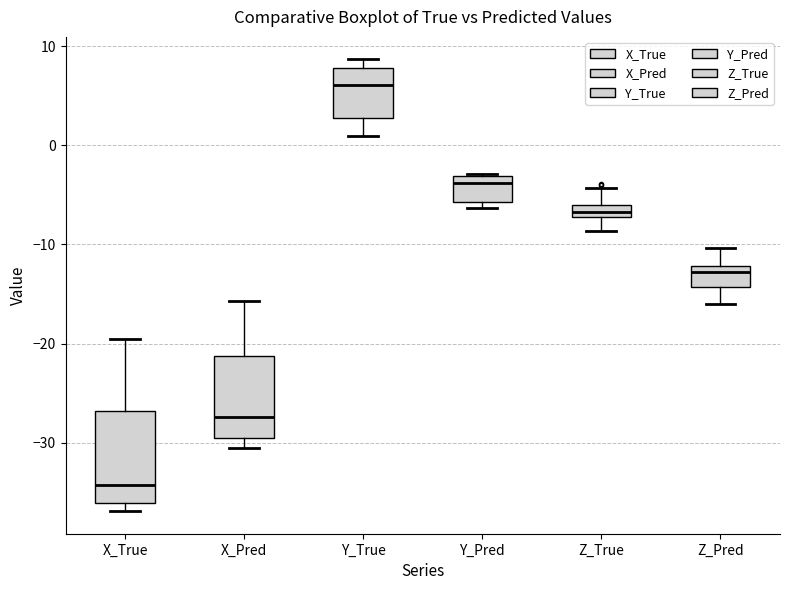

Which box's median line is the lowest?

X_True